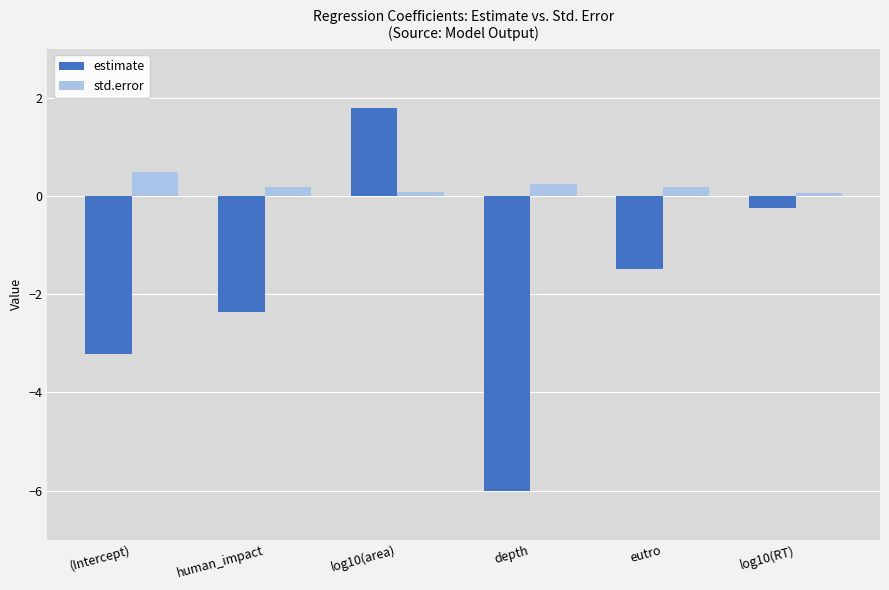

The estimate series shows -2.4 at human_impact. True or false?

True